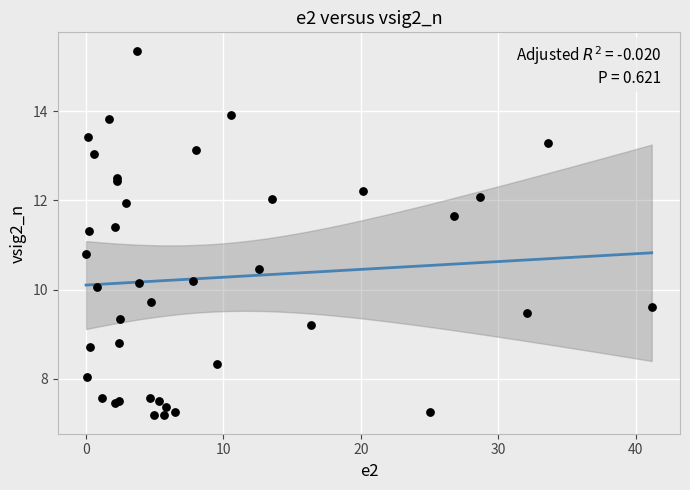

What Y value in the scatter plot is closest to 11?

10.8